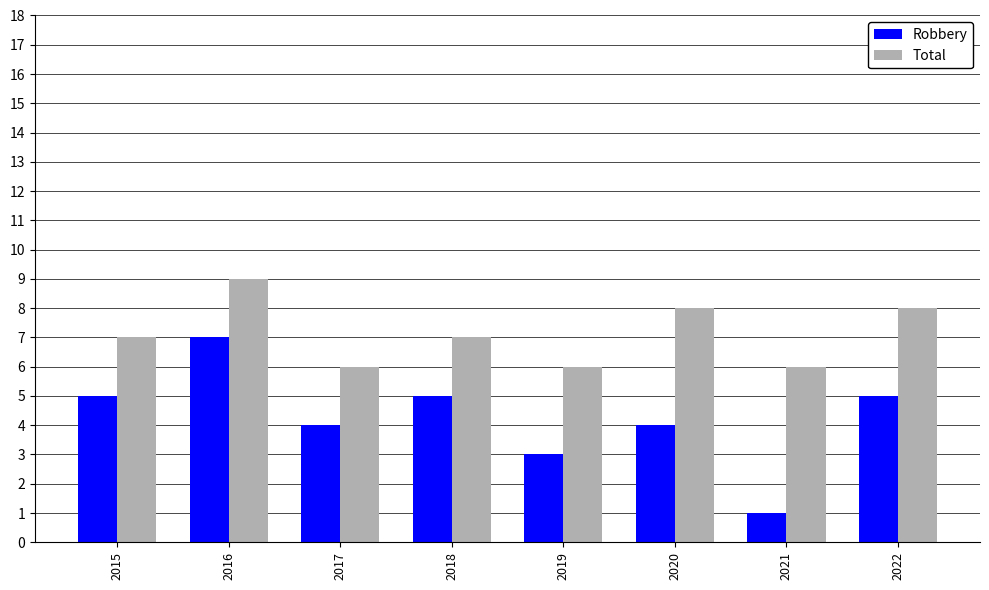

List the series in order of their overall mean, lowest first.

Robbery, Total